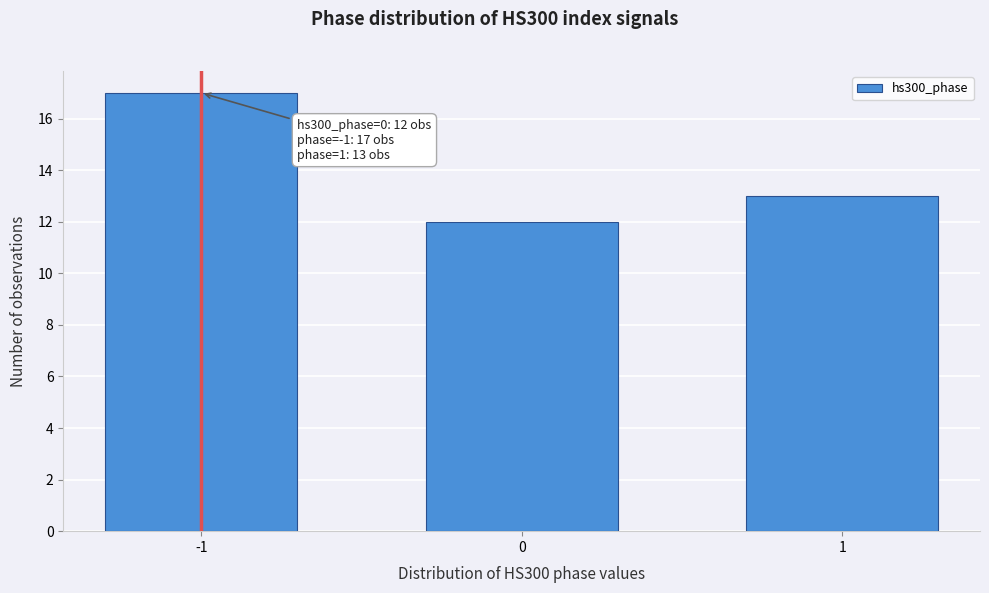

Reading left to right, what are all the values shown in this chart?

17	12	13